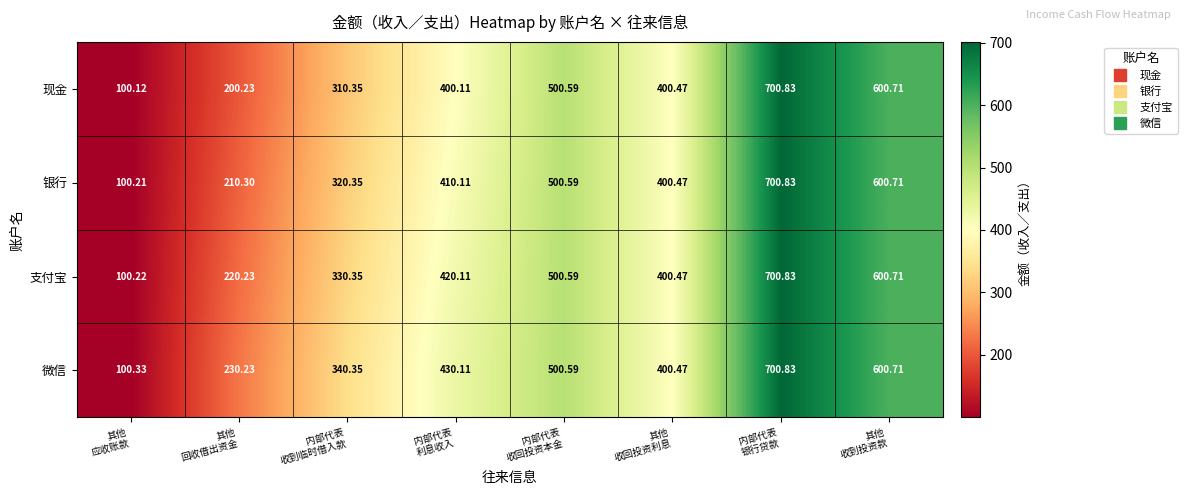

Which series has the largest total across all categories?

微信